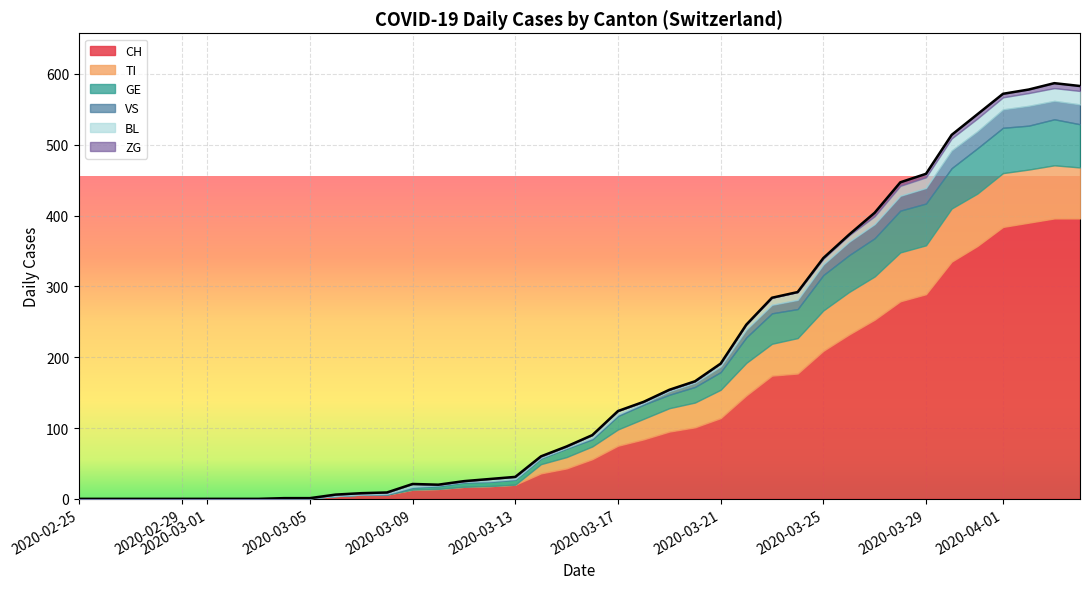

What is the maximum value for CH?

396